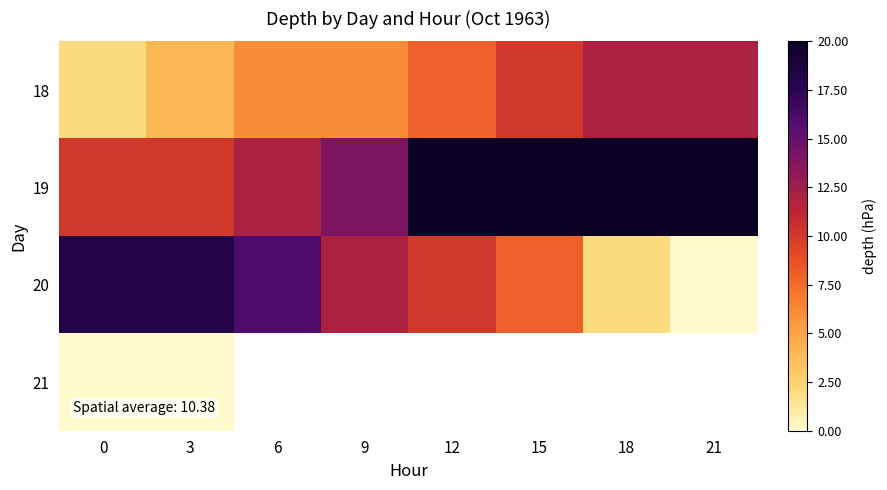

How many 19 values are between 12 and 20?

6